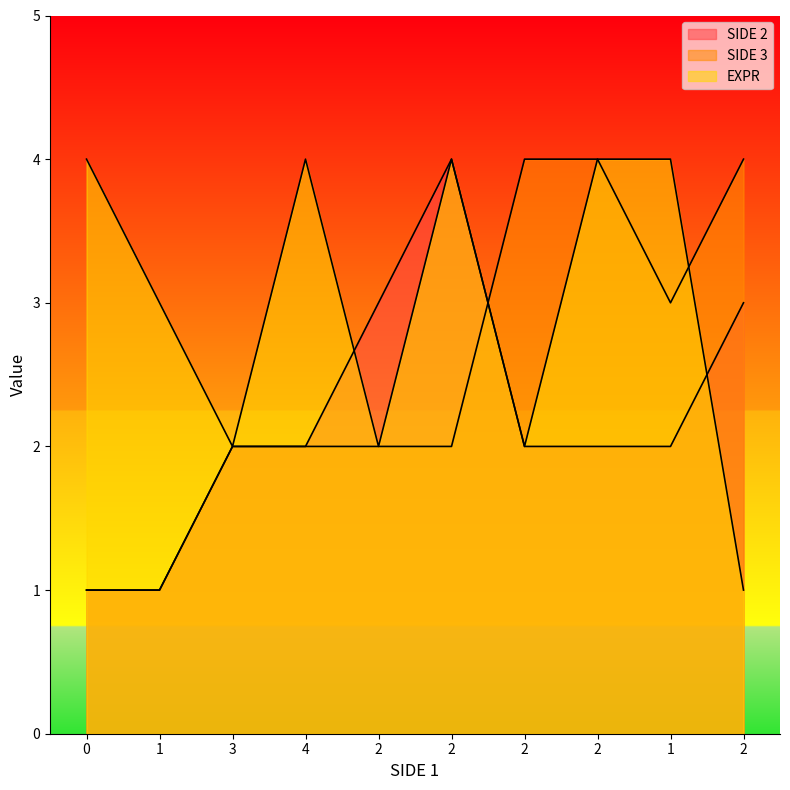

What is the average value of the SIDE 2 series?

2